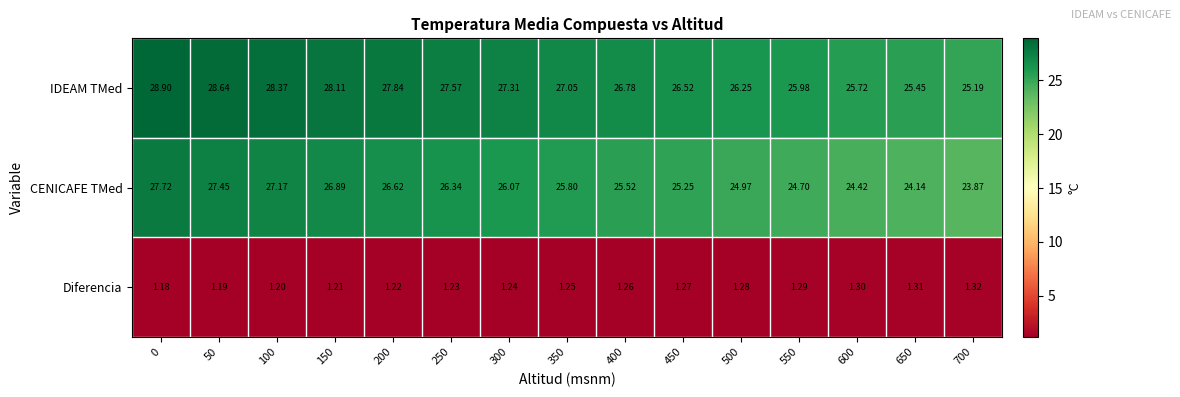

Is the value of Diferencia at 350 greater than the value of IDEAM TMed at 250?

No